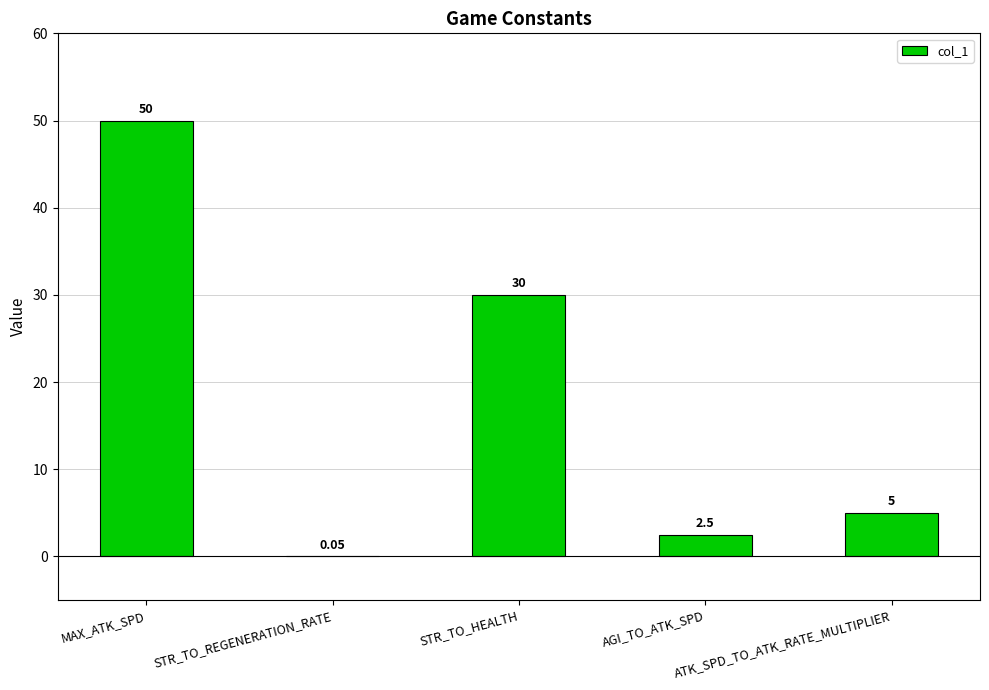

How many categories are shown in the chart?

5